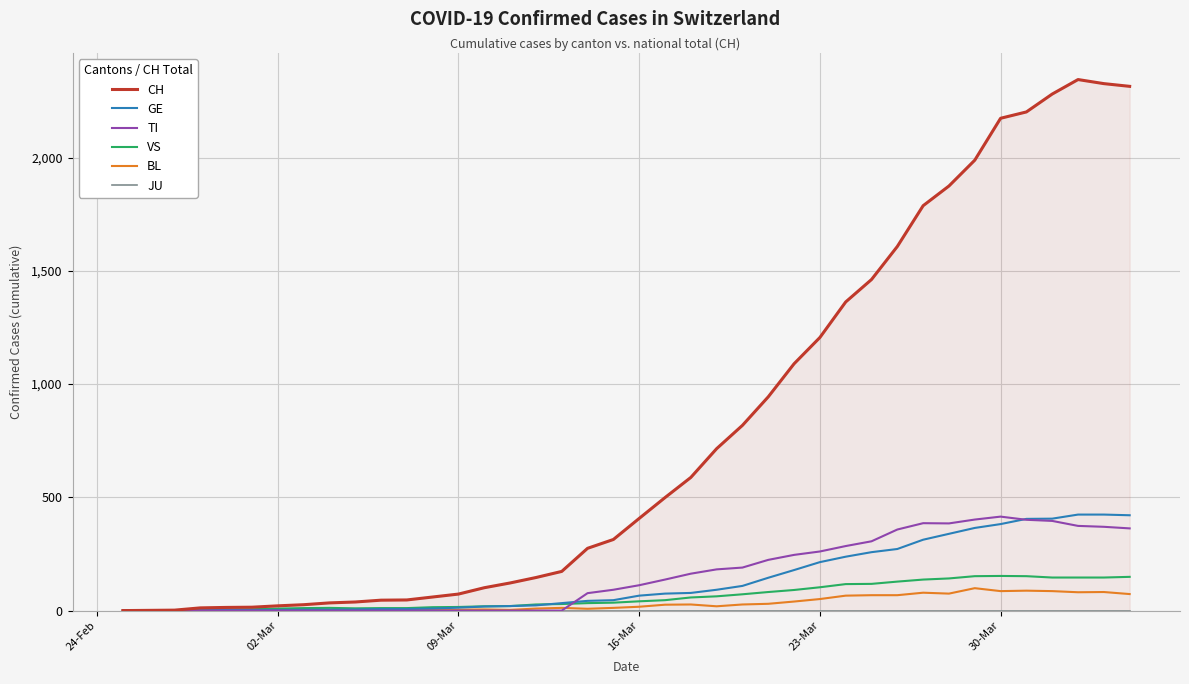

What is the maximum value for TI?

415